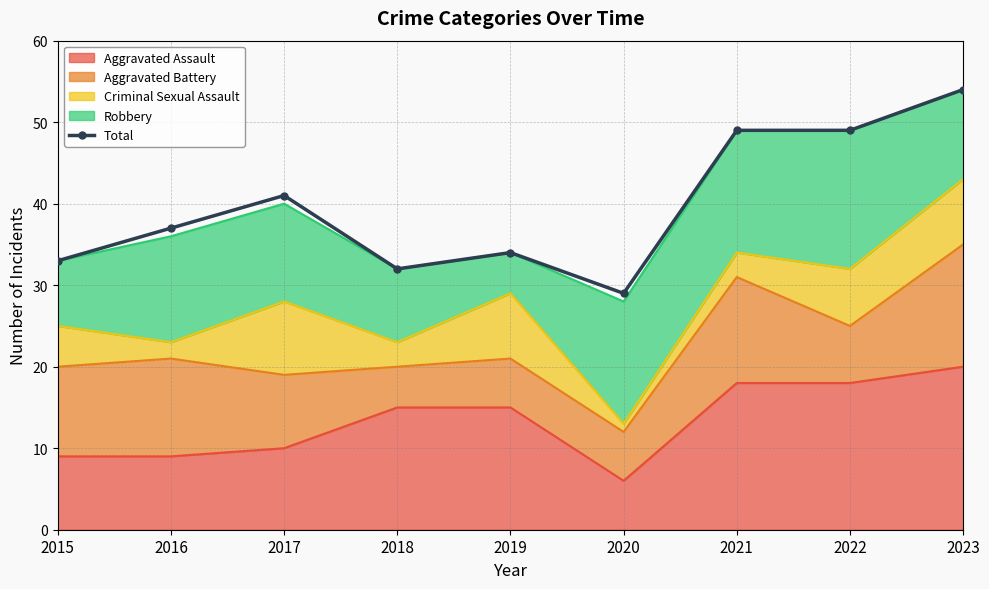

Is it true that the value at 2022 is 16?

False